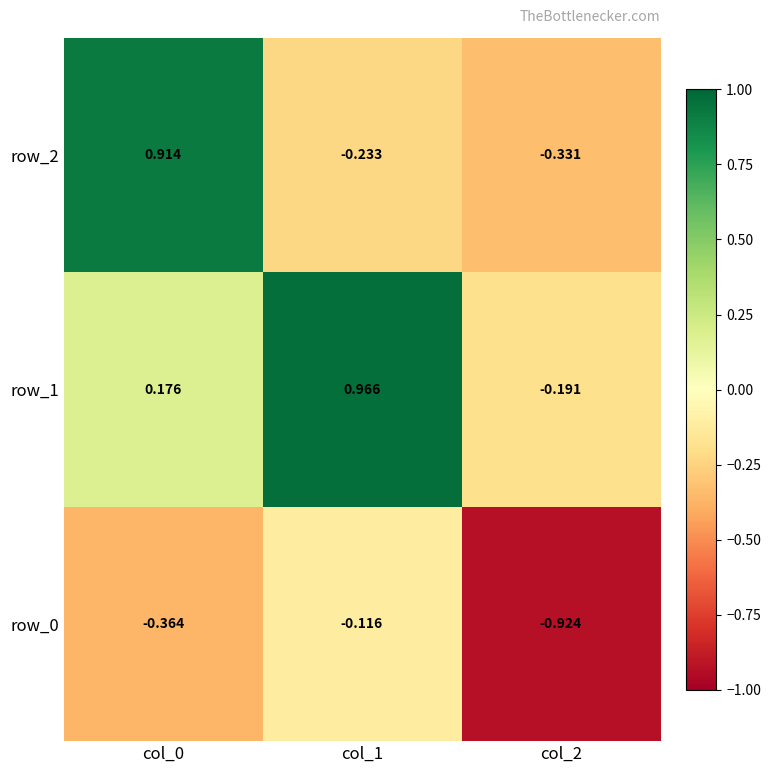

Is the value of row_2 at col_2 greater than the value of row_1 at col_0?

No